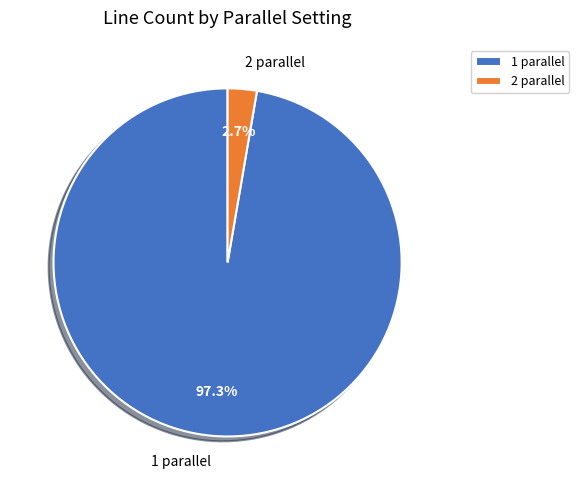

What is the smallest slice in the pie chart?

2 parallel